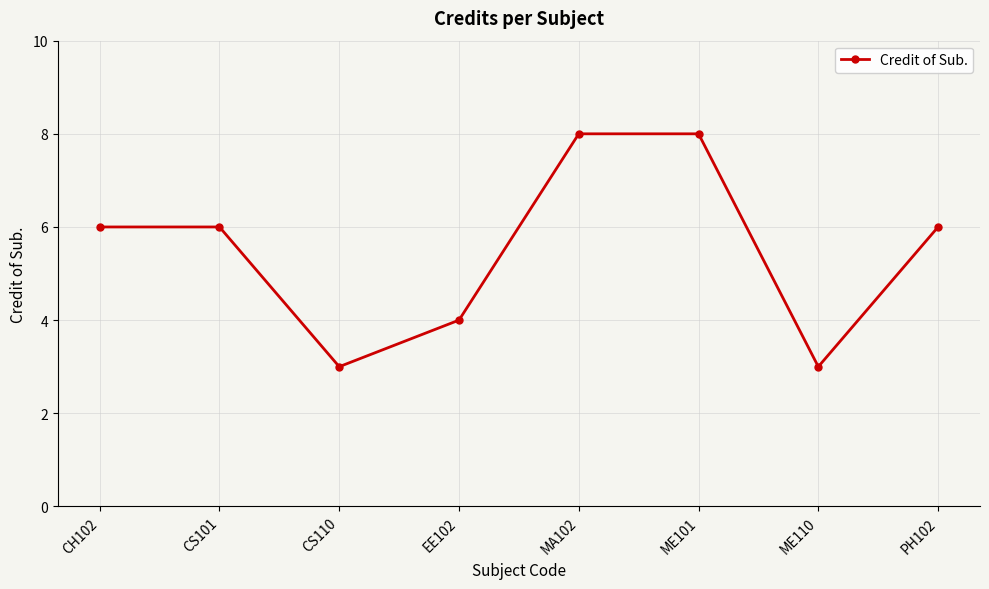

The chart shows a value of 6 at PH102. True or false?

True